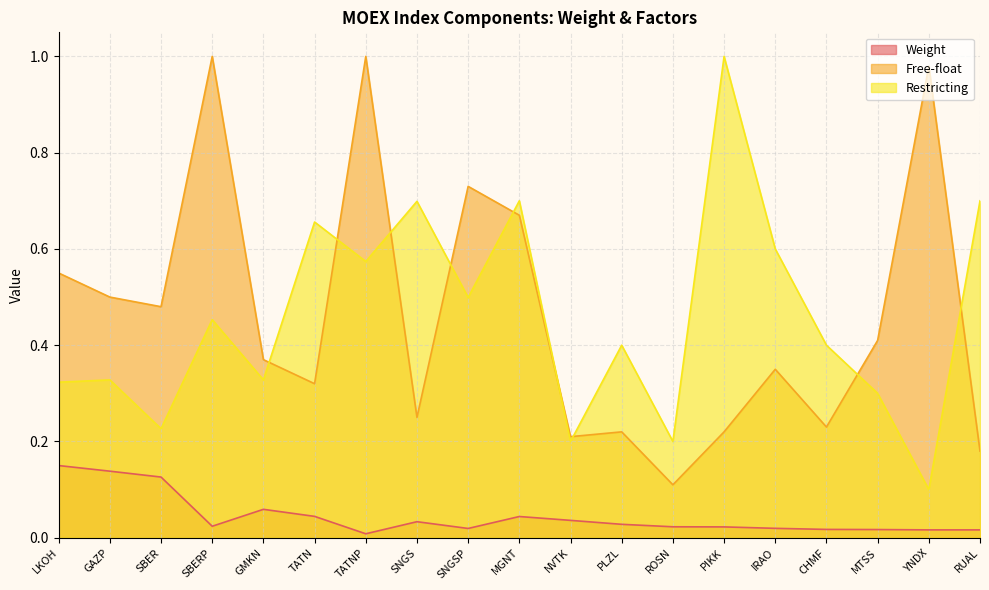

Does the chart display data point markers on the line(s)?

No